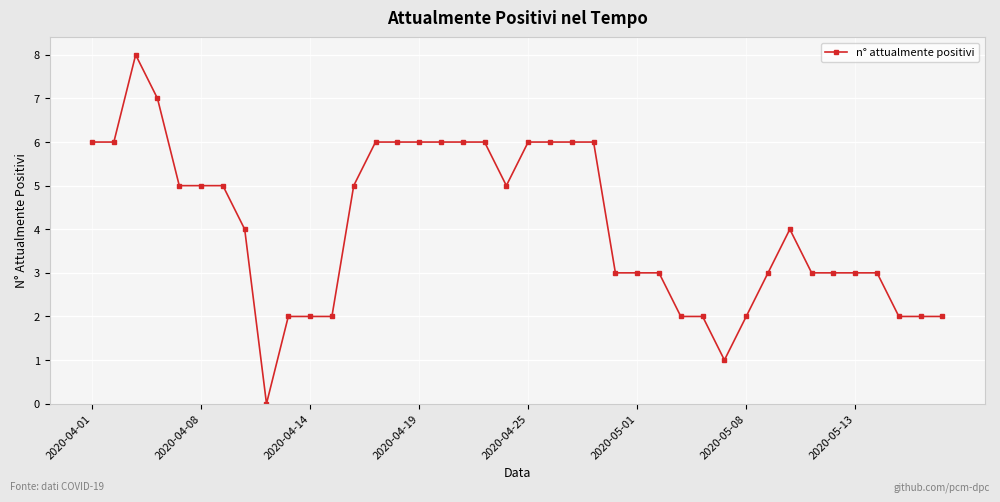

What is the average value?

4